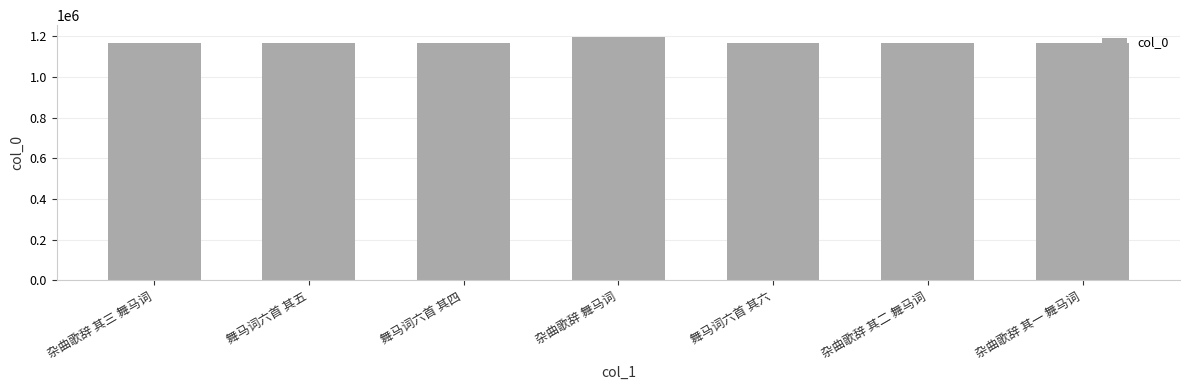

What is the sum of the values at 杂曲歌辞 其一 舞马词 and 舞马词六首 其四?

2332971